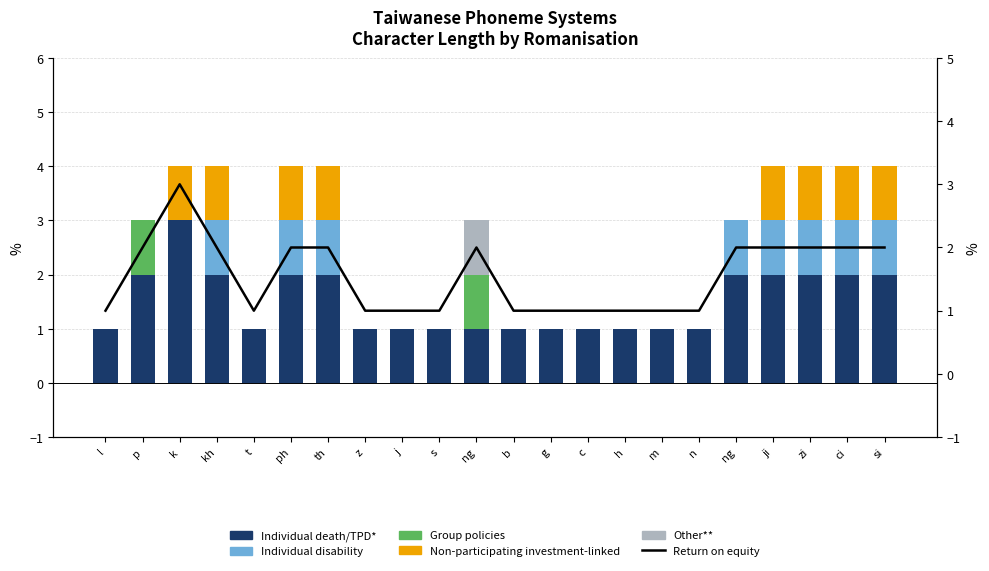

What is the sum of all Individual disability values?

8